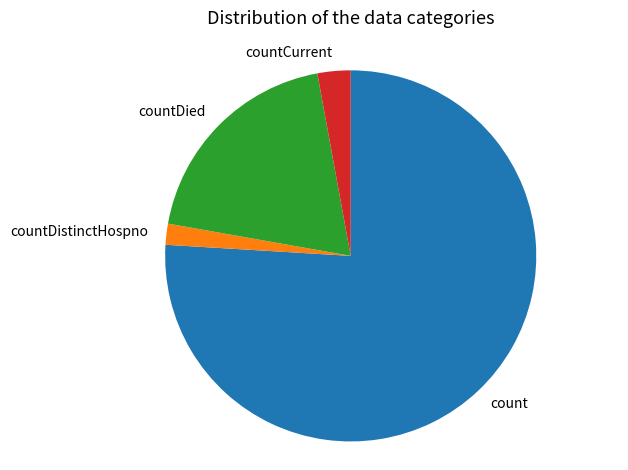

True or false: count accounts for 76% of the total.

True